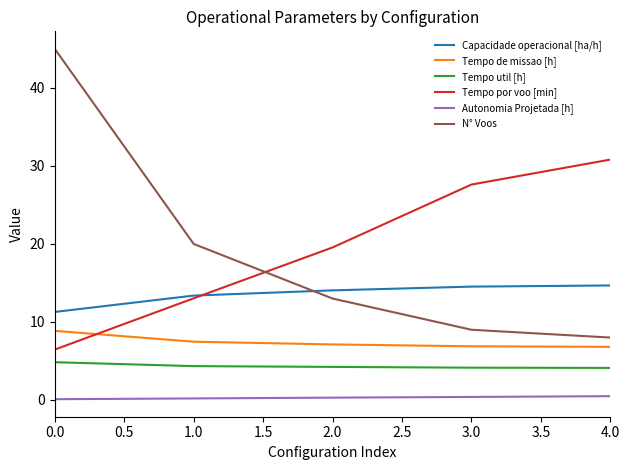

Is the value of Tempo de missao [h] at 4.0 greater than the value of Tempo util [h] at 1.0?

Yes